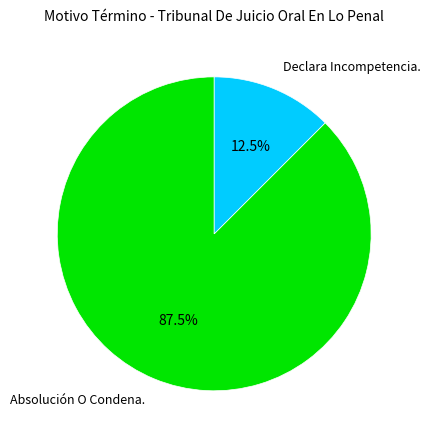

Is there any slice that represents more than half of the pie?

Yes